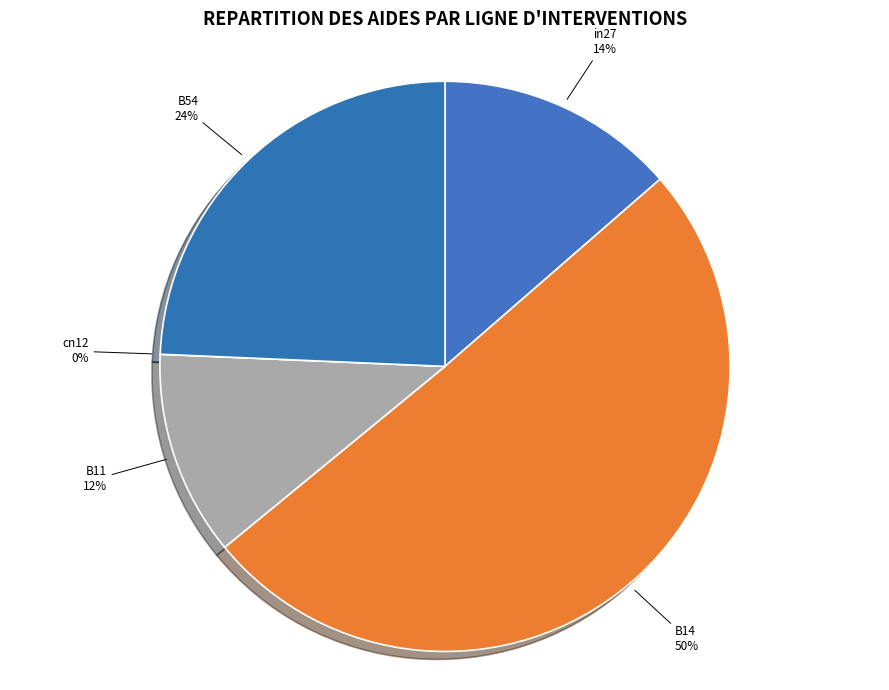

Is there a majority slice in this chart?

Yes